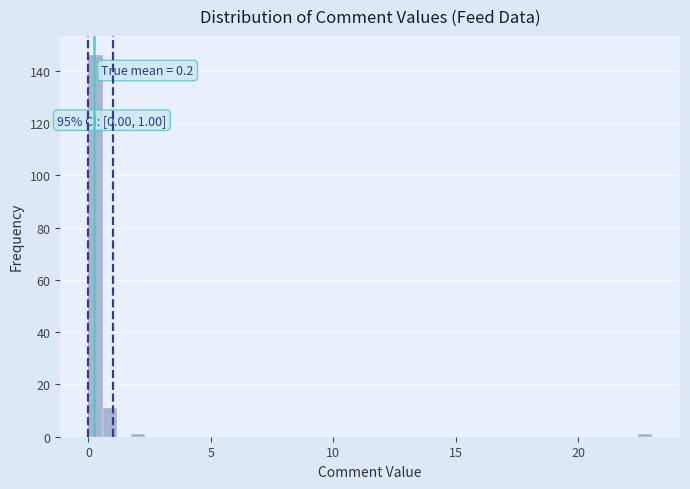

Around what value on the x-axis is the tallest bar? Give the approximate position of its centre, as read against the axis.

0.5